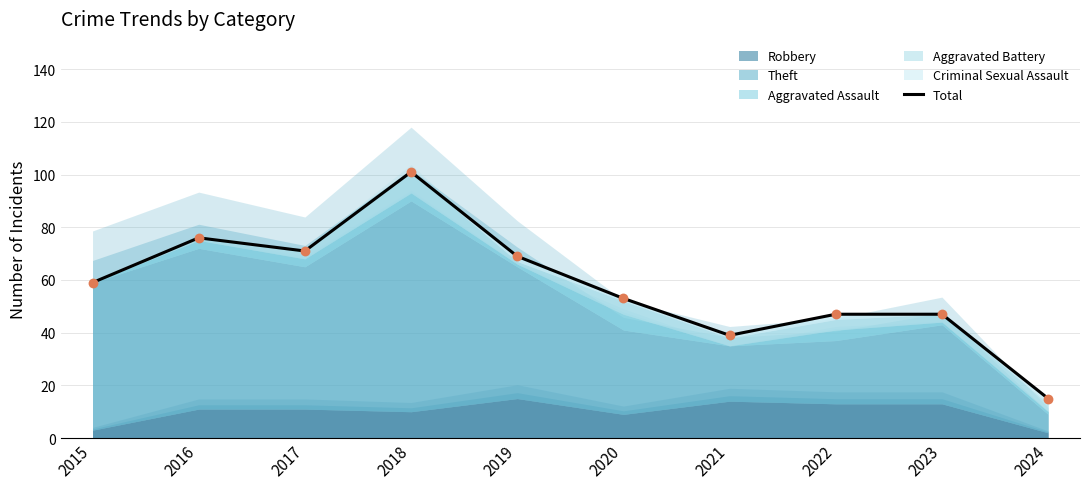

What is the change in value from 2015 to 2024?

-44